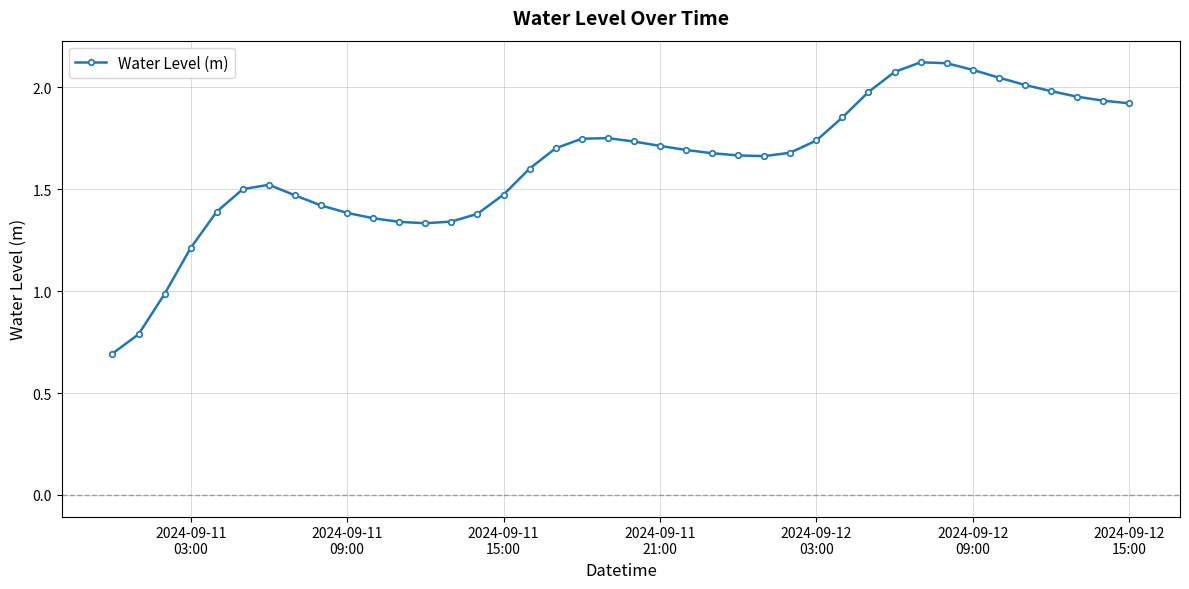

What is the value of the 17th point from the left?

1.6